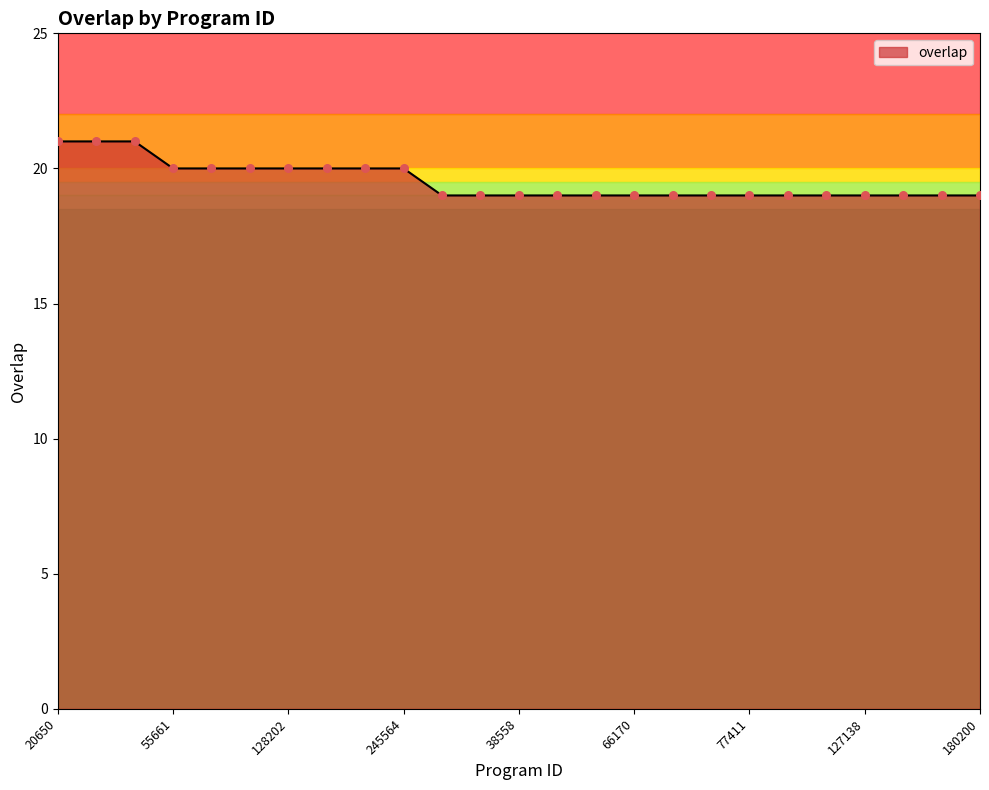

What is the greatest value displayed?

21